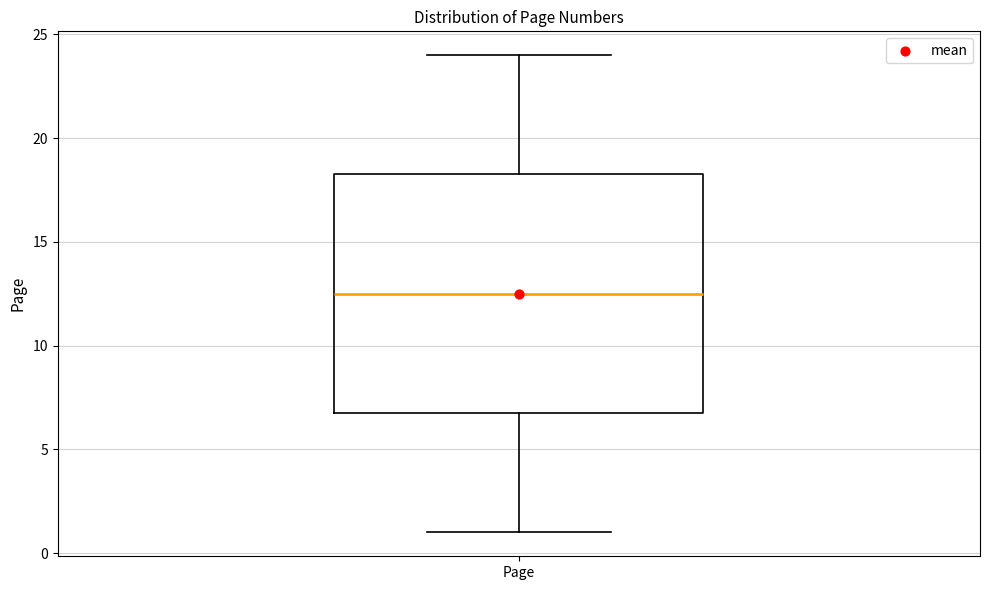

Where does the lower whisker of the box for Page end on the y-axis? The values are not printed on the chart, so give them approximately, as read against the axis.

1.0